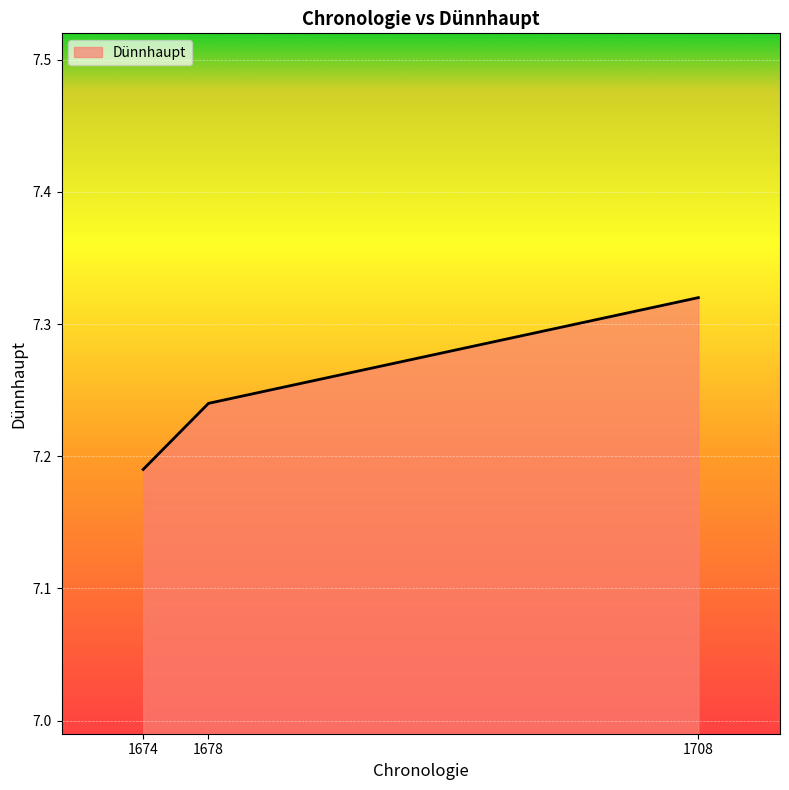

Count the number of categories in the chart.

3